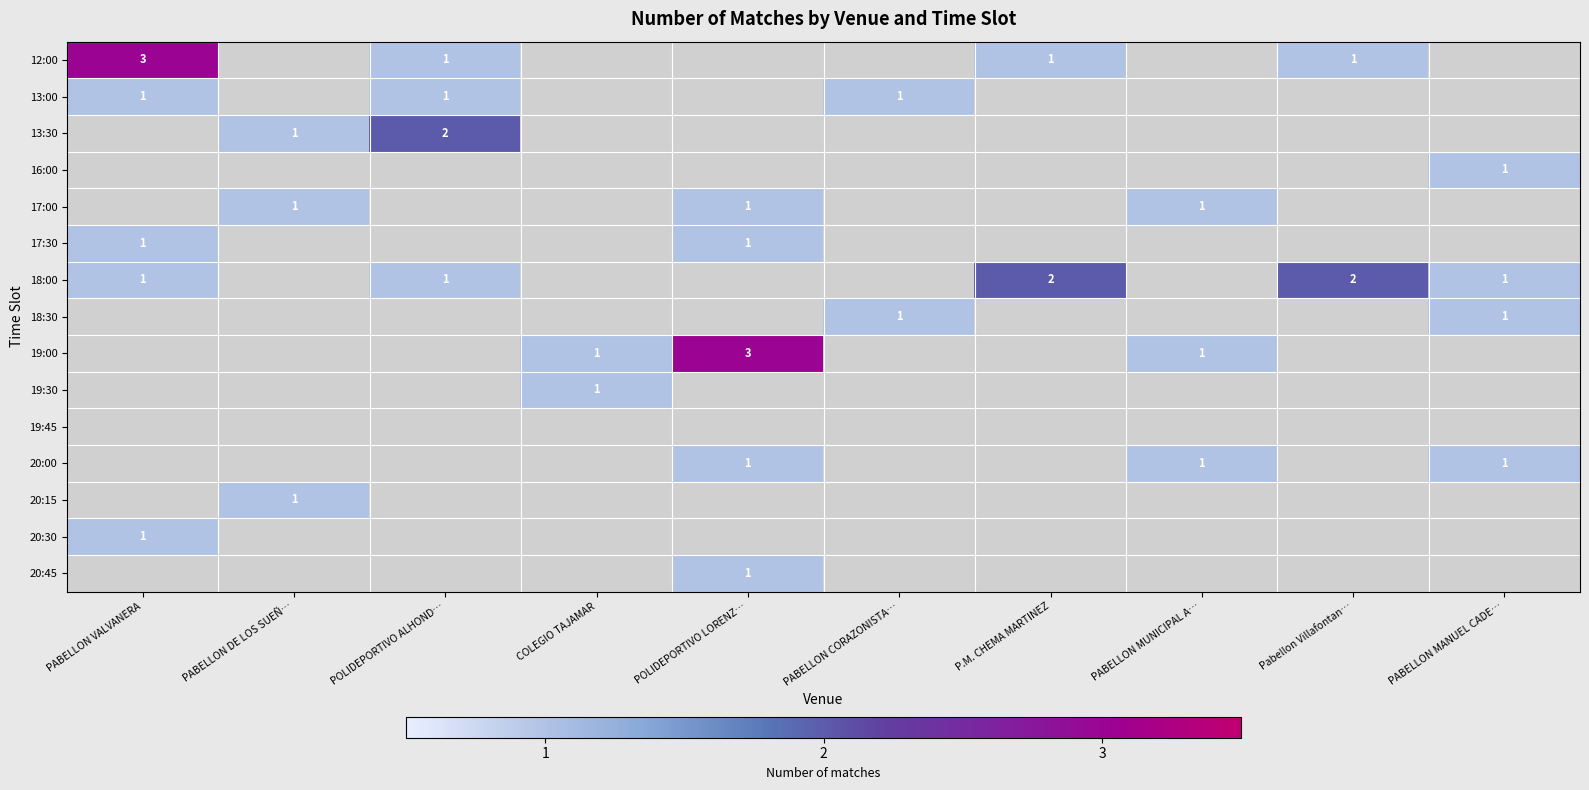

True or false: 20:00 has a value of 1 at POLIDEPORTIVO LORENZ….

True